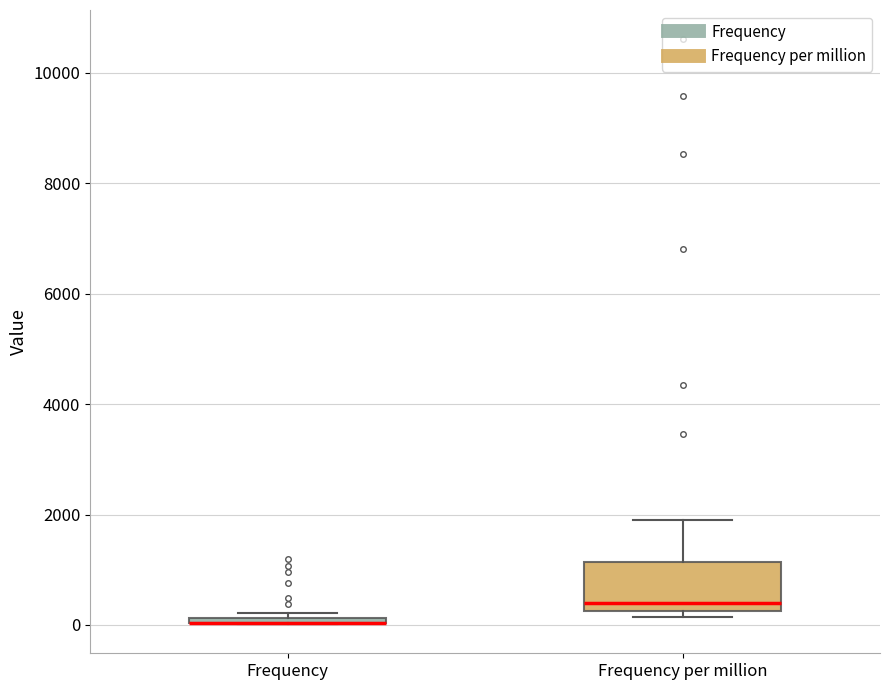

Which box is the tallest, from its lower edge to its upper edge?

Frequency per million